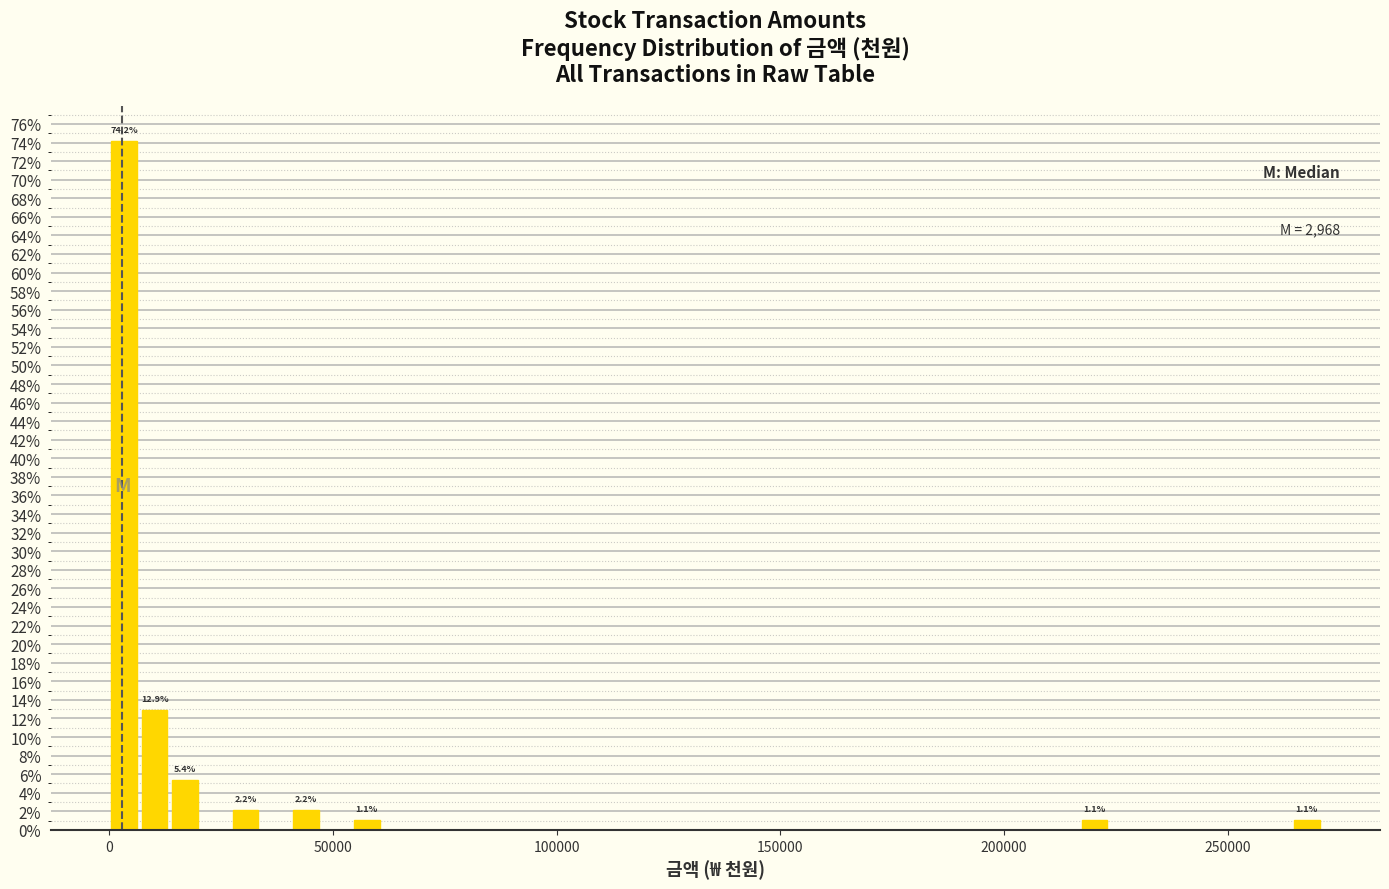

Read against the x-axis, roughly where is the centre of the tallest bar?

5000